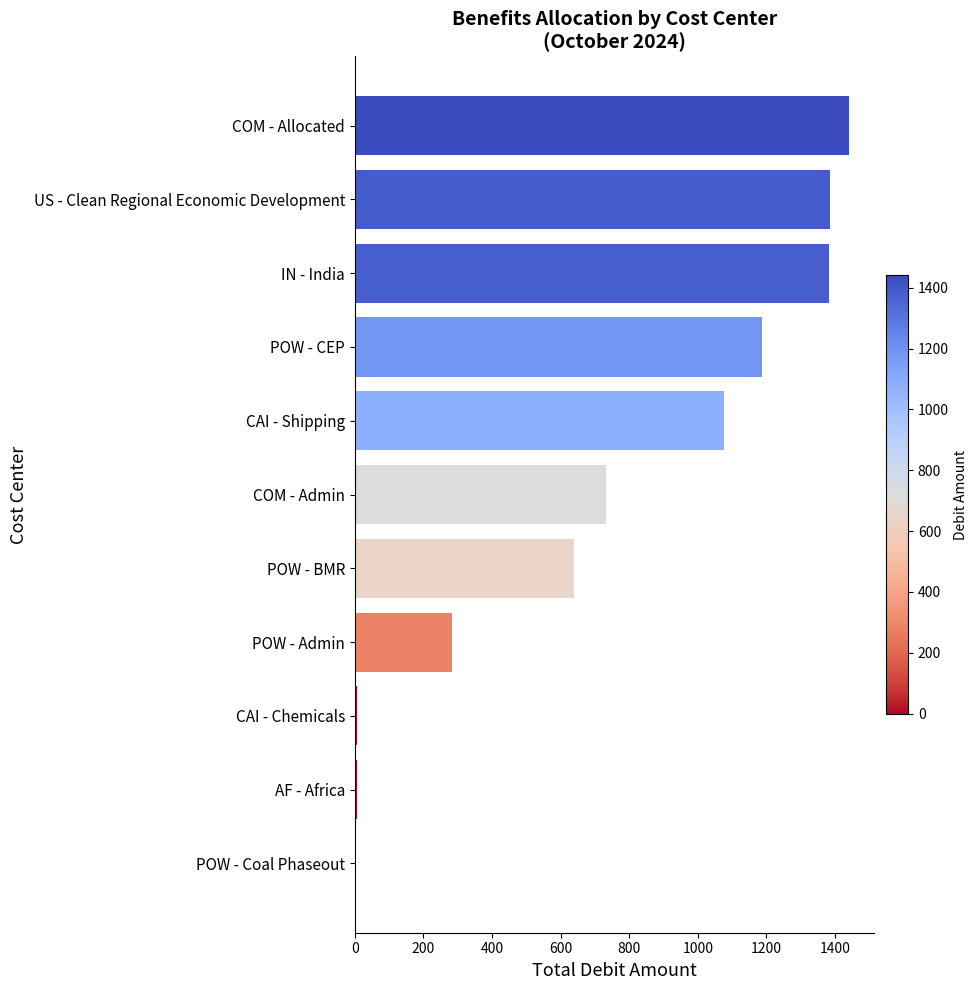

What is the sum of all values?

8132.9